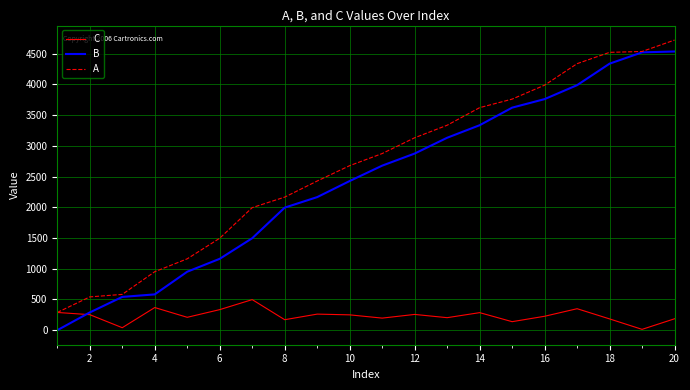

Which series has the widest spread of values?

B